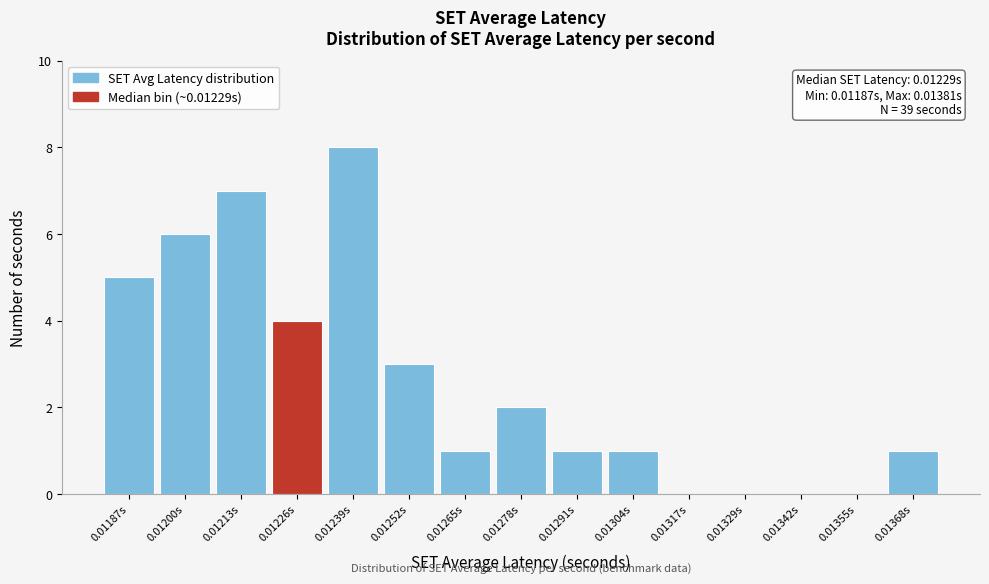

The value at 0.01265s is 1. True or false?

True